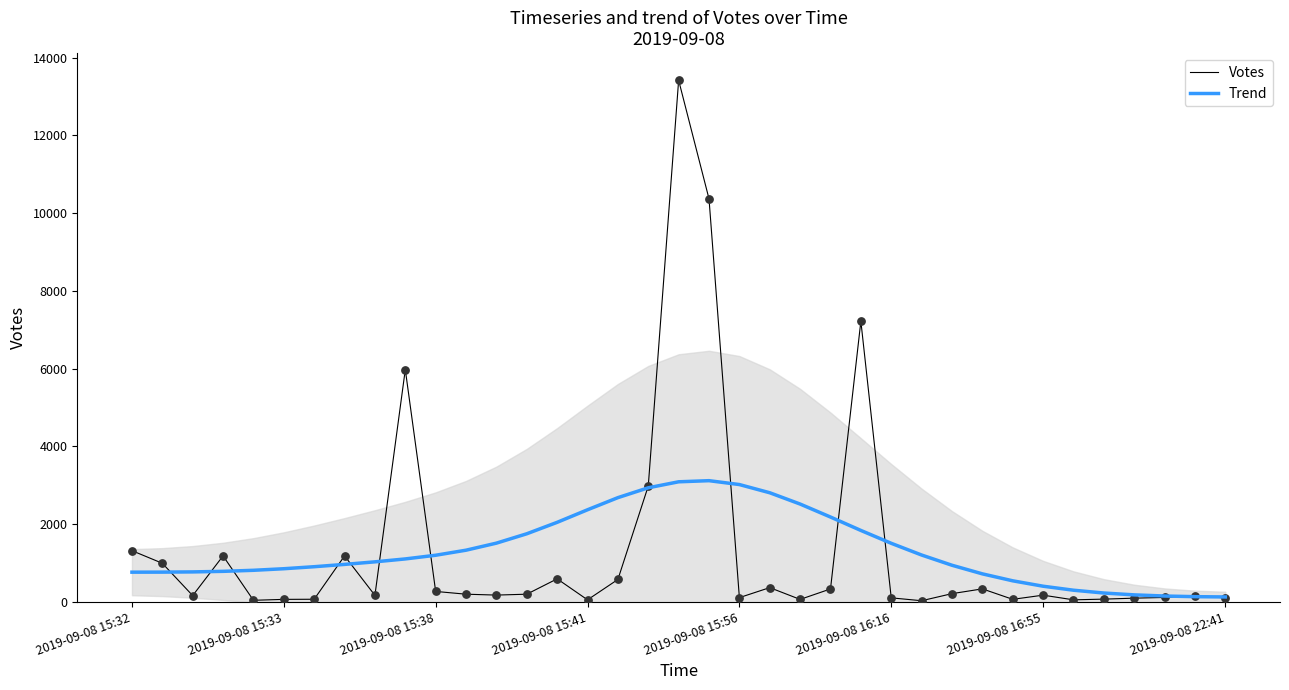

What are all the series names shown in the legend?

Votes, Trend